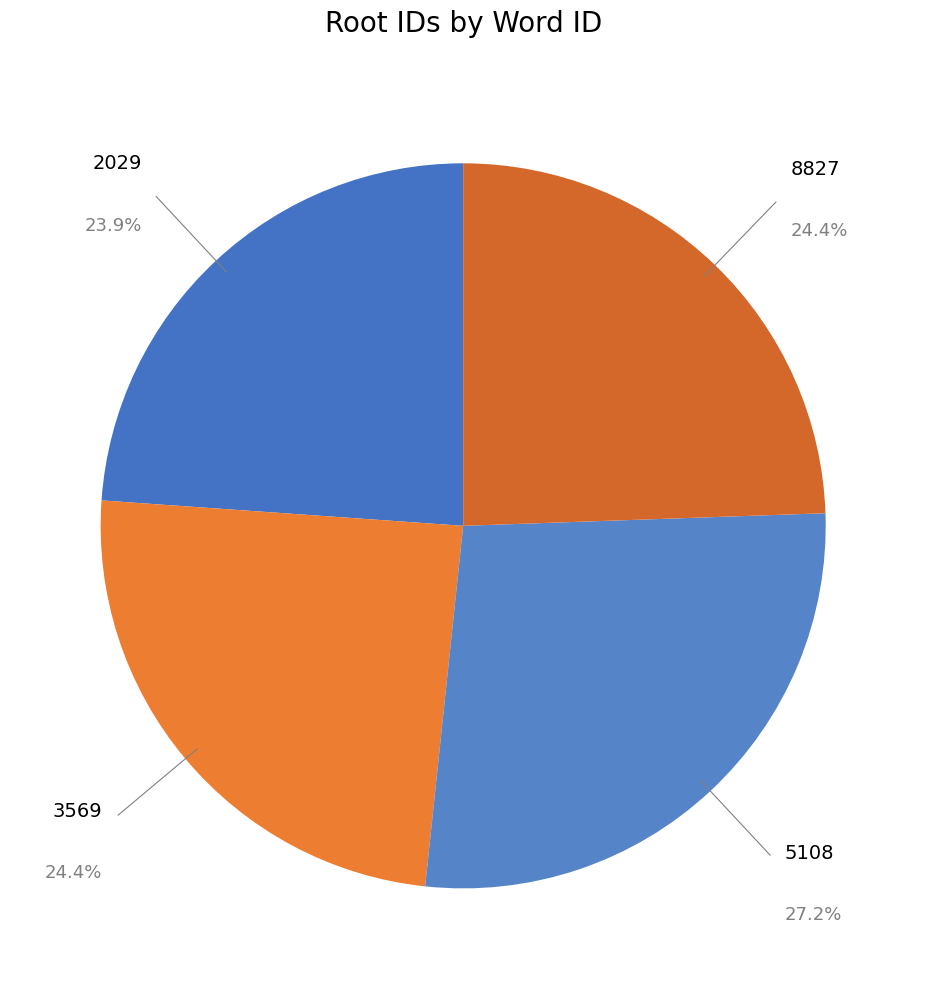

To the nearest percent, what is the average slice percentage?

25%